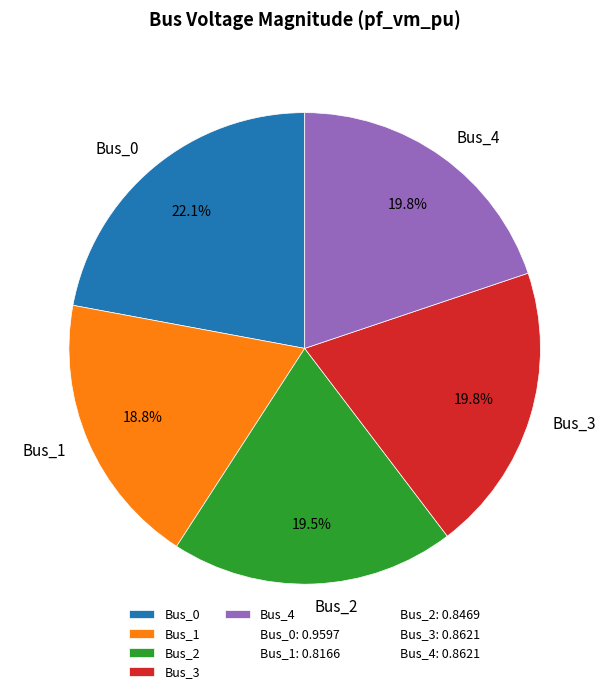

Between Bus_1 and Bus_0, which is larger?

Bus_0